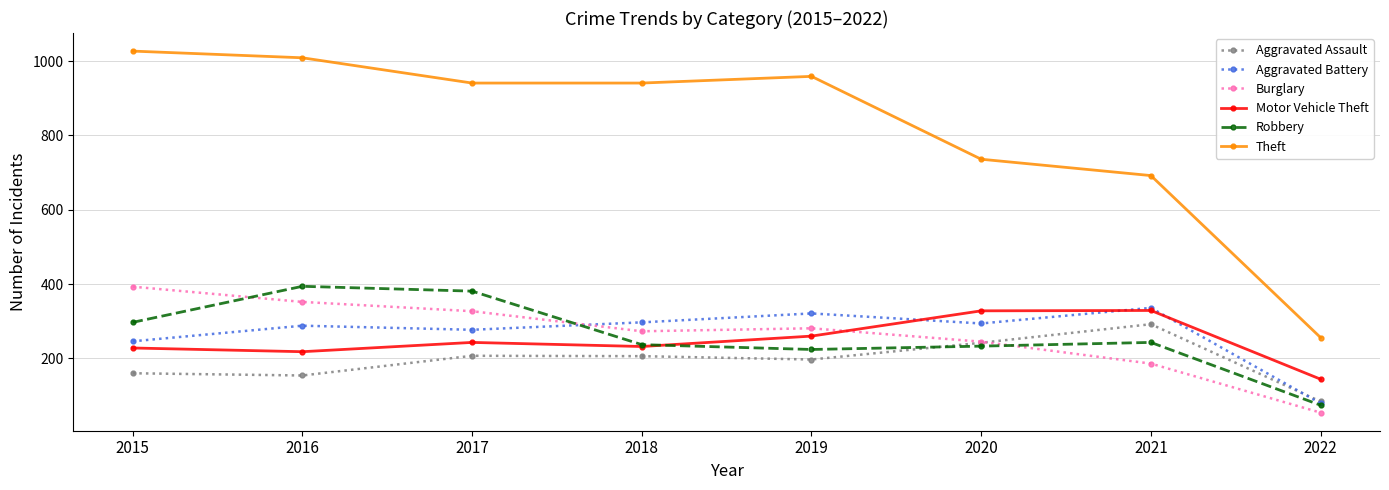

What are all the series names shown in the legend?

Aggravated Assault, Aggravated Battery, Burglary, Motor Vehicle Theft, Robbery, Theft